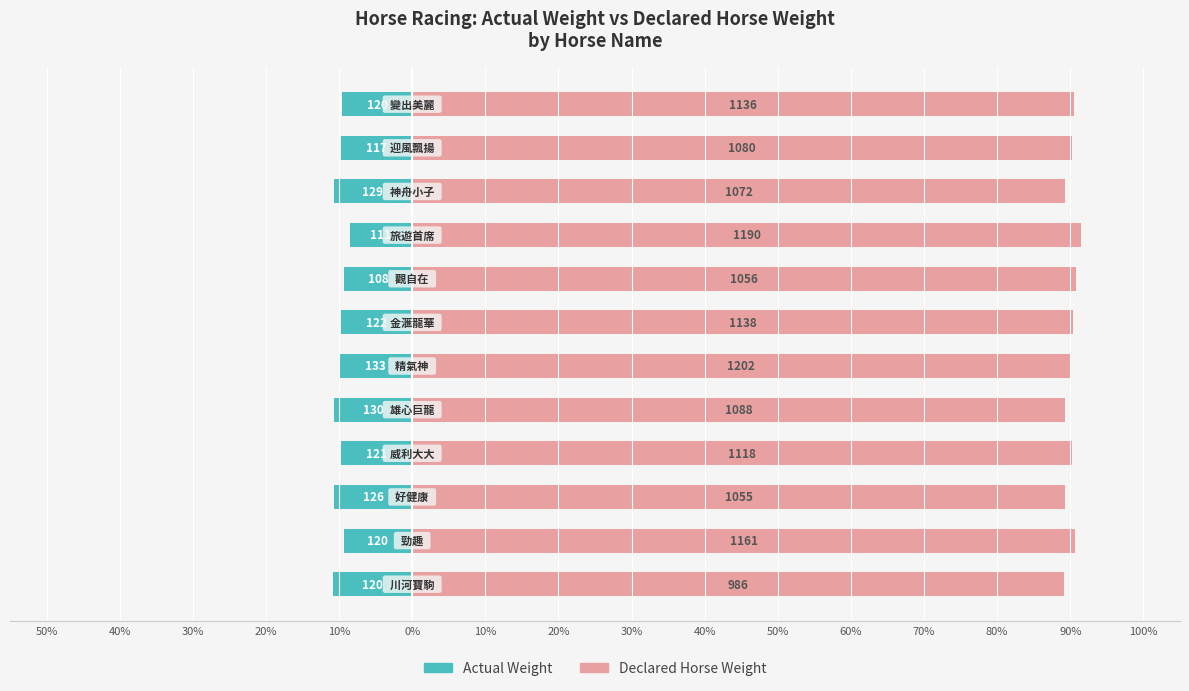

Rank the series by their average value, from lowest to highest.

Actual Weight, Declared Horse Weight